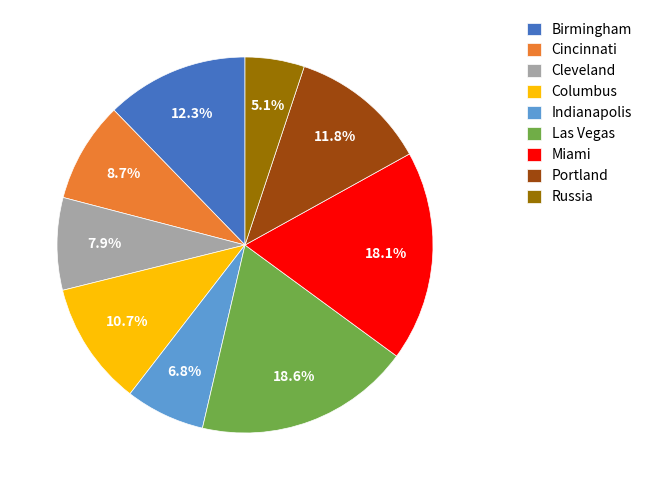

Combined, what portion of the pie is Birmingham and Indianapolis?

19.1%